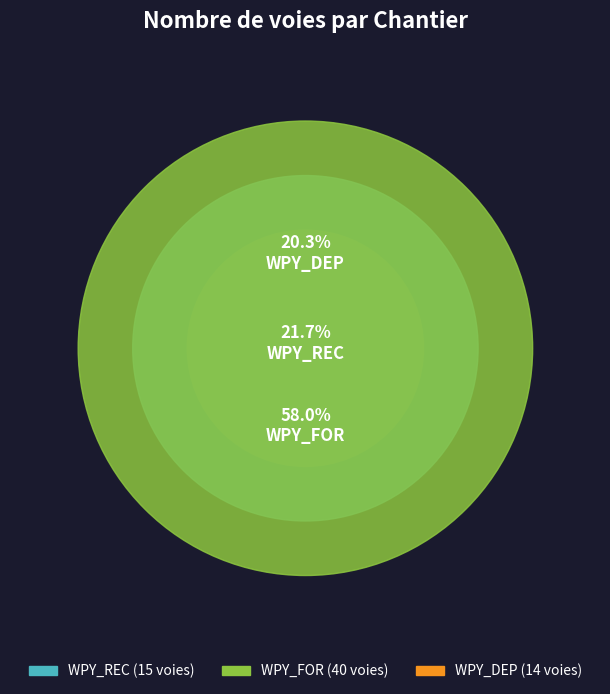

True or false: WPY_REC accounts for 35% of the total.

False